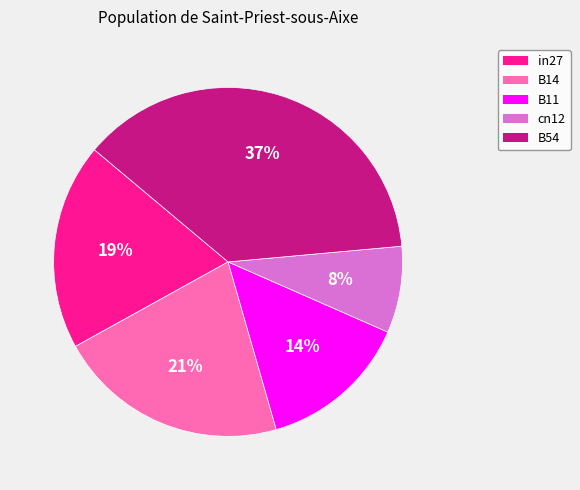

Does B54 represent more than half of the total?

No